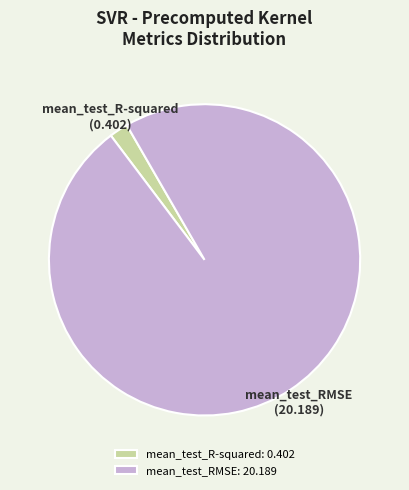

Is the sum of mean_test_R-squared: 0.402 and mean_test_RMSE: 20.189 greater than half?

Yes